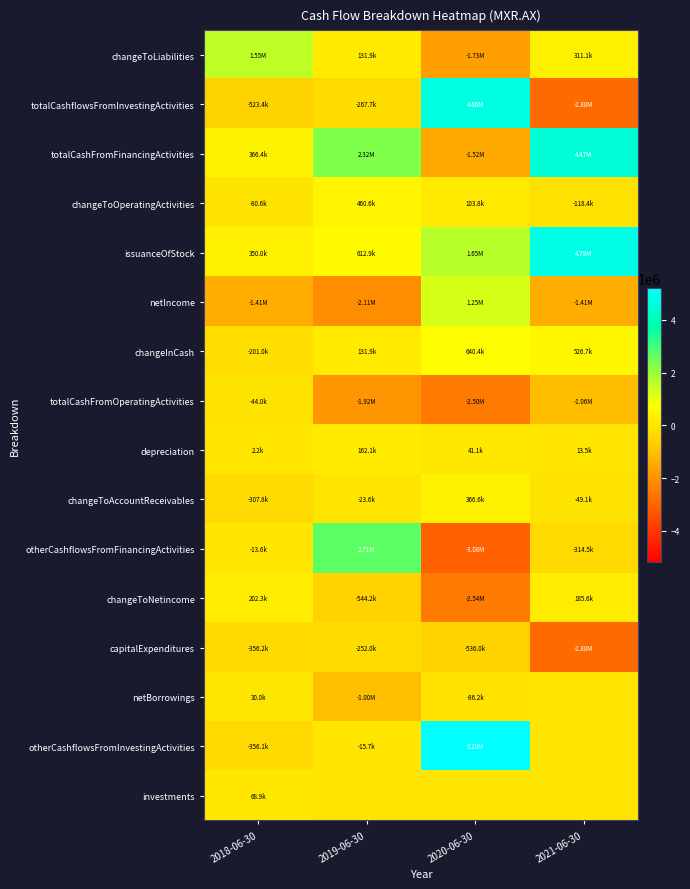

Which series changed the most between 2018-06-30 and 2021-06-30?

issuanceOfStock